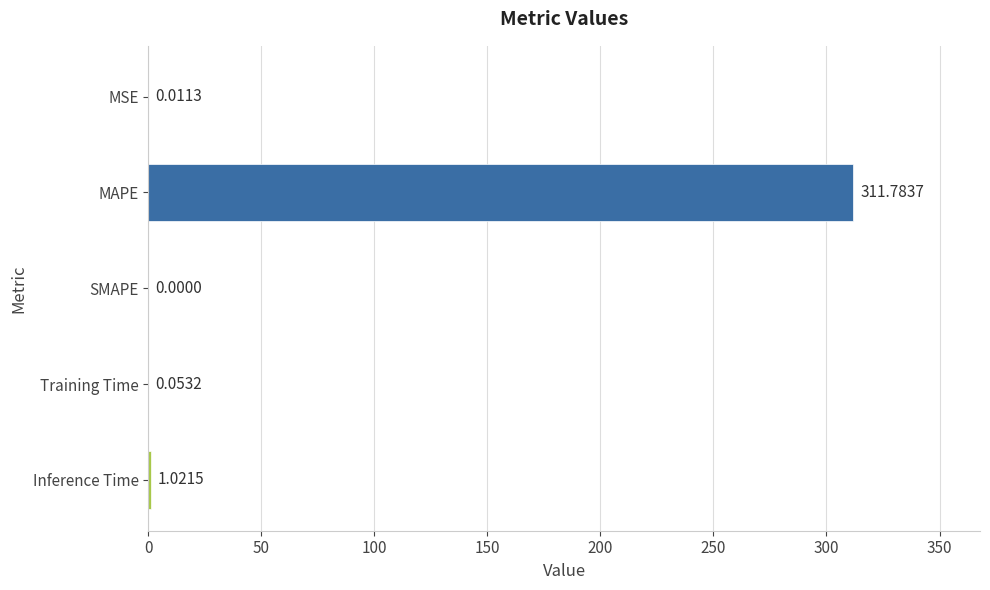

At which label is the value closest to 155?

Inference Time